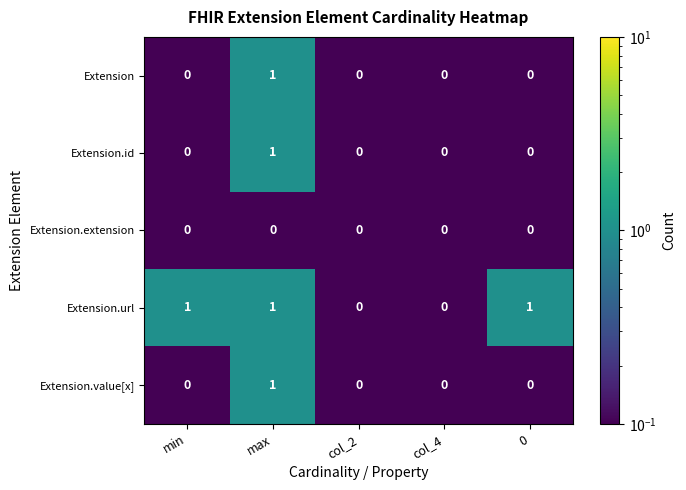

Between col_4 and 0, which series saw the biggest shift?

Extension.url